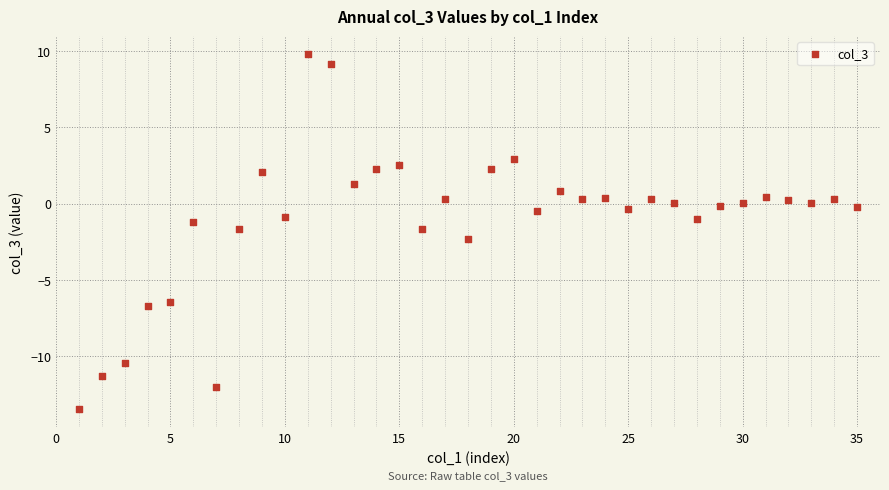

What is the range of Y values (max minus min)?

23.3